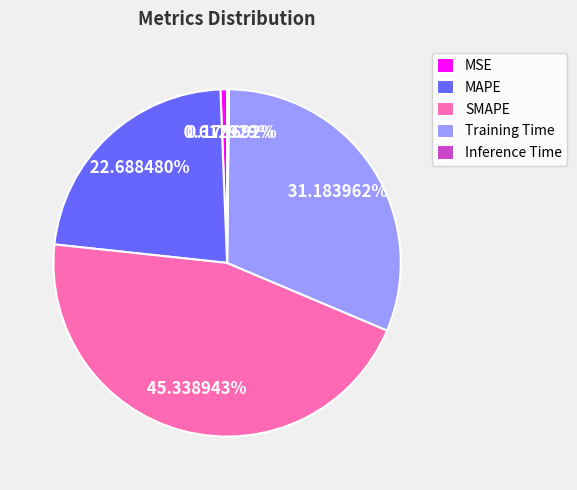

What is the largest slice in the pie chart?

SMAPE